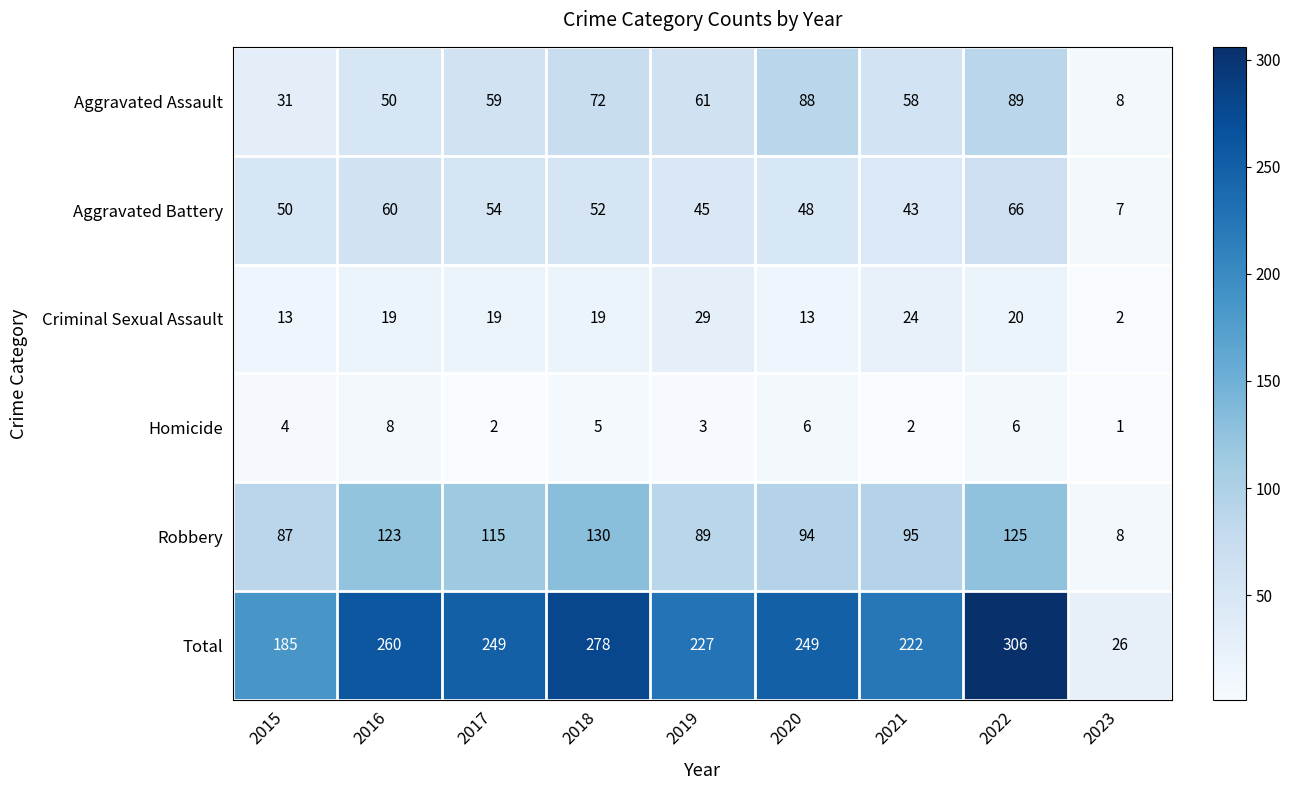

What is the total value across all series at 2022?

612